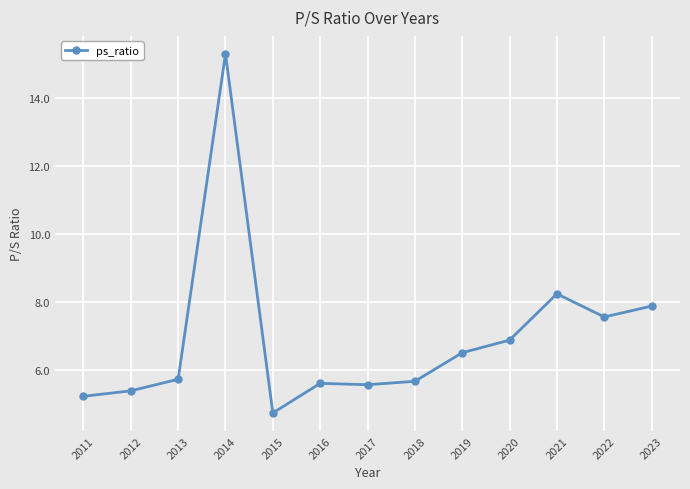

At which category does the data reach its first local peak?

2014